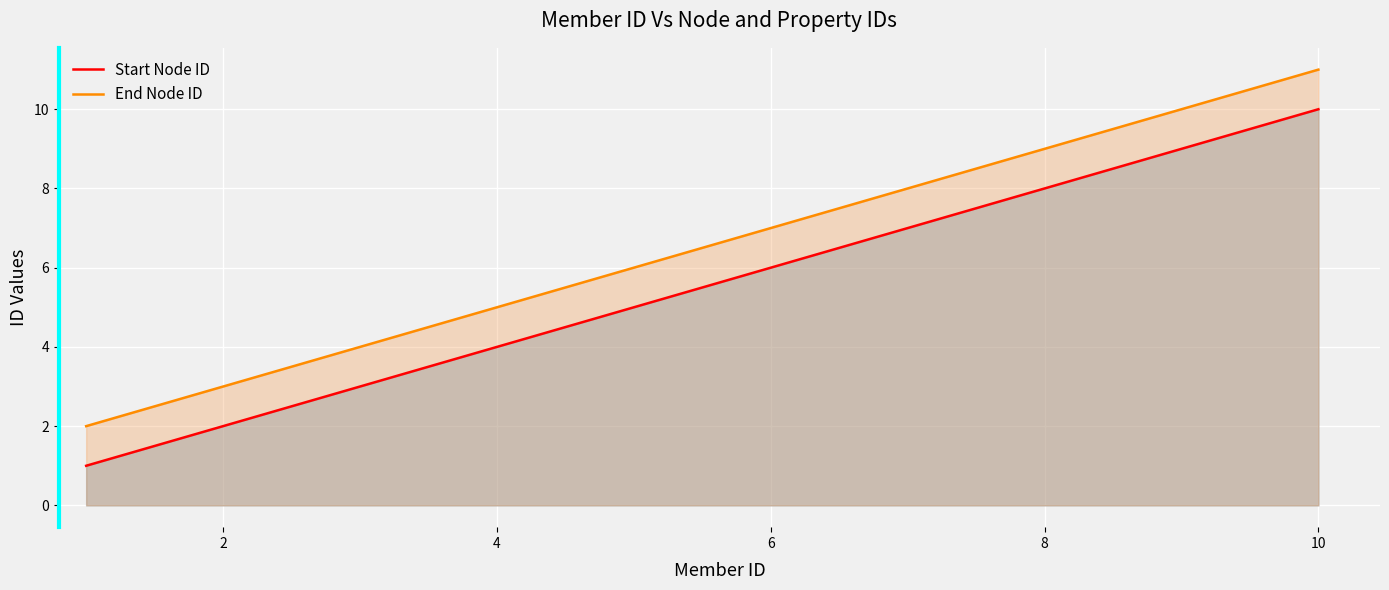

At which category is the sum across all series the highest?

10